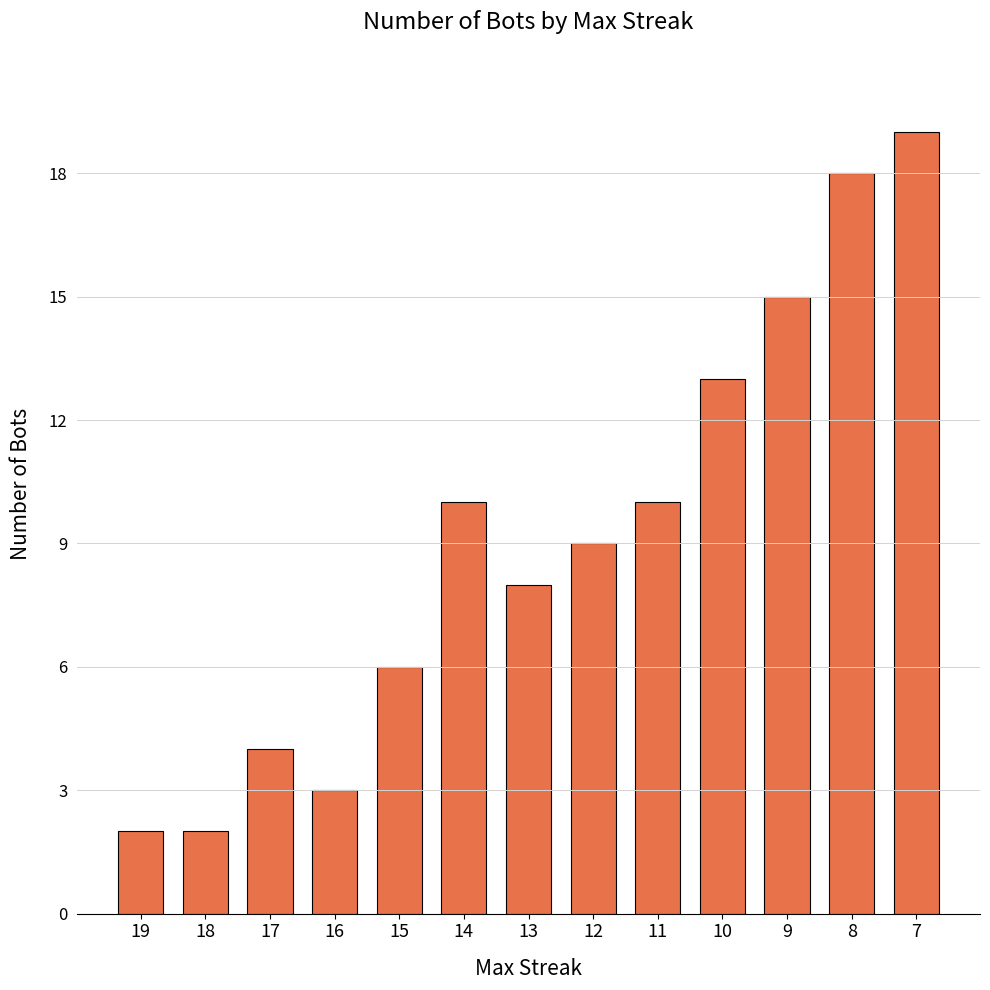

What is the value of the 12th bar from the left?

18